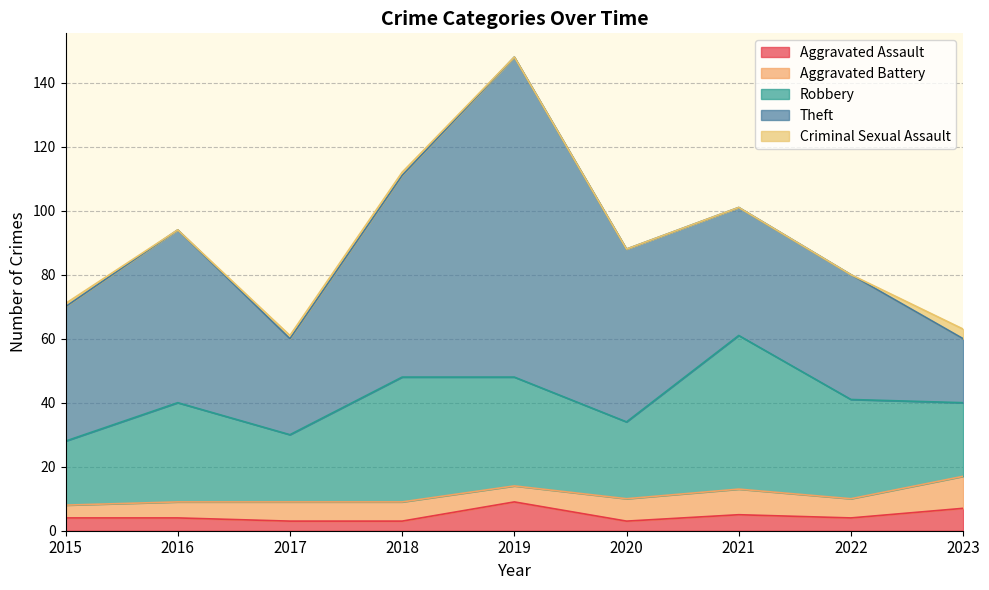

Where is Criminal Sexual Assault nearest to the value 1?

2015